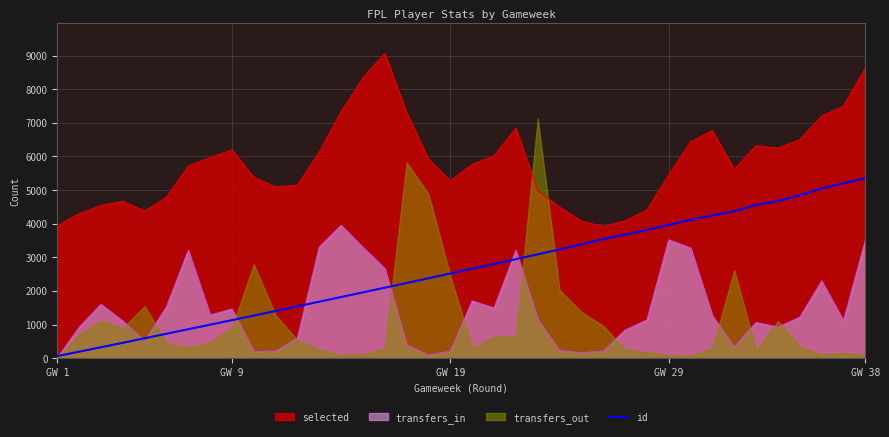

True or false: selected and id cross at least once.

False